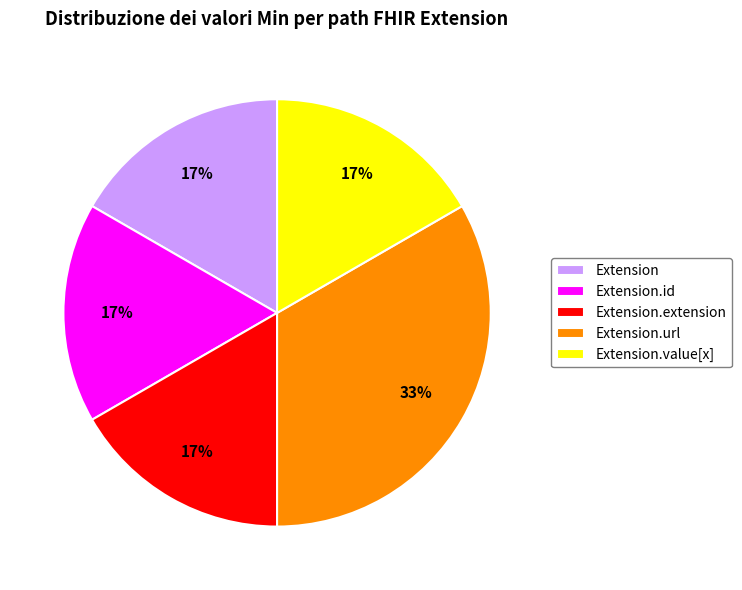

How many segments does this pie chart have?

5